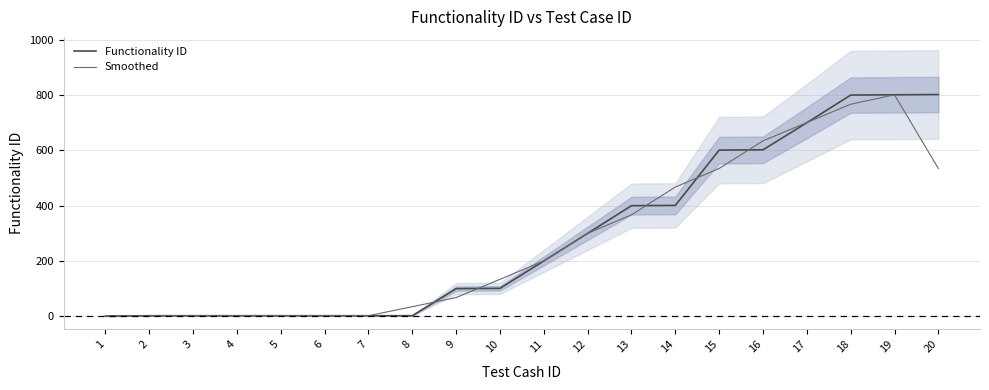

How many intersections are there between Functionality ID and Smoothed?

6